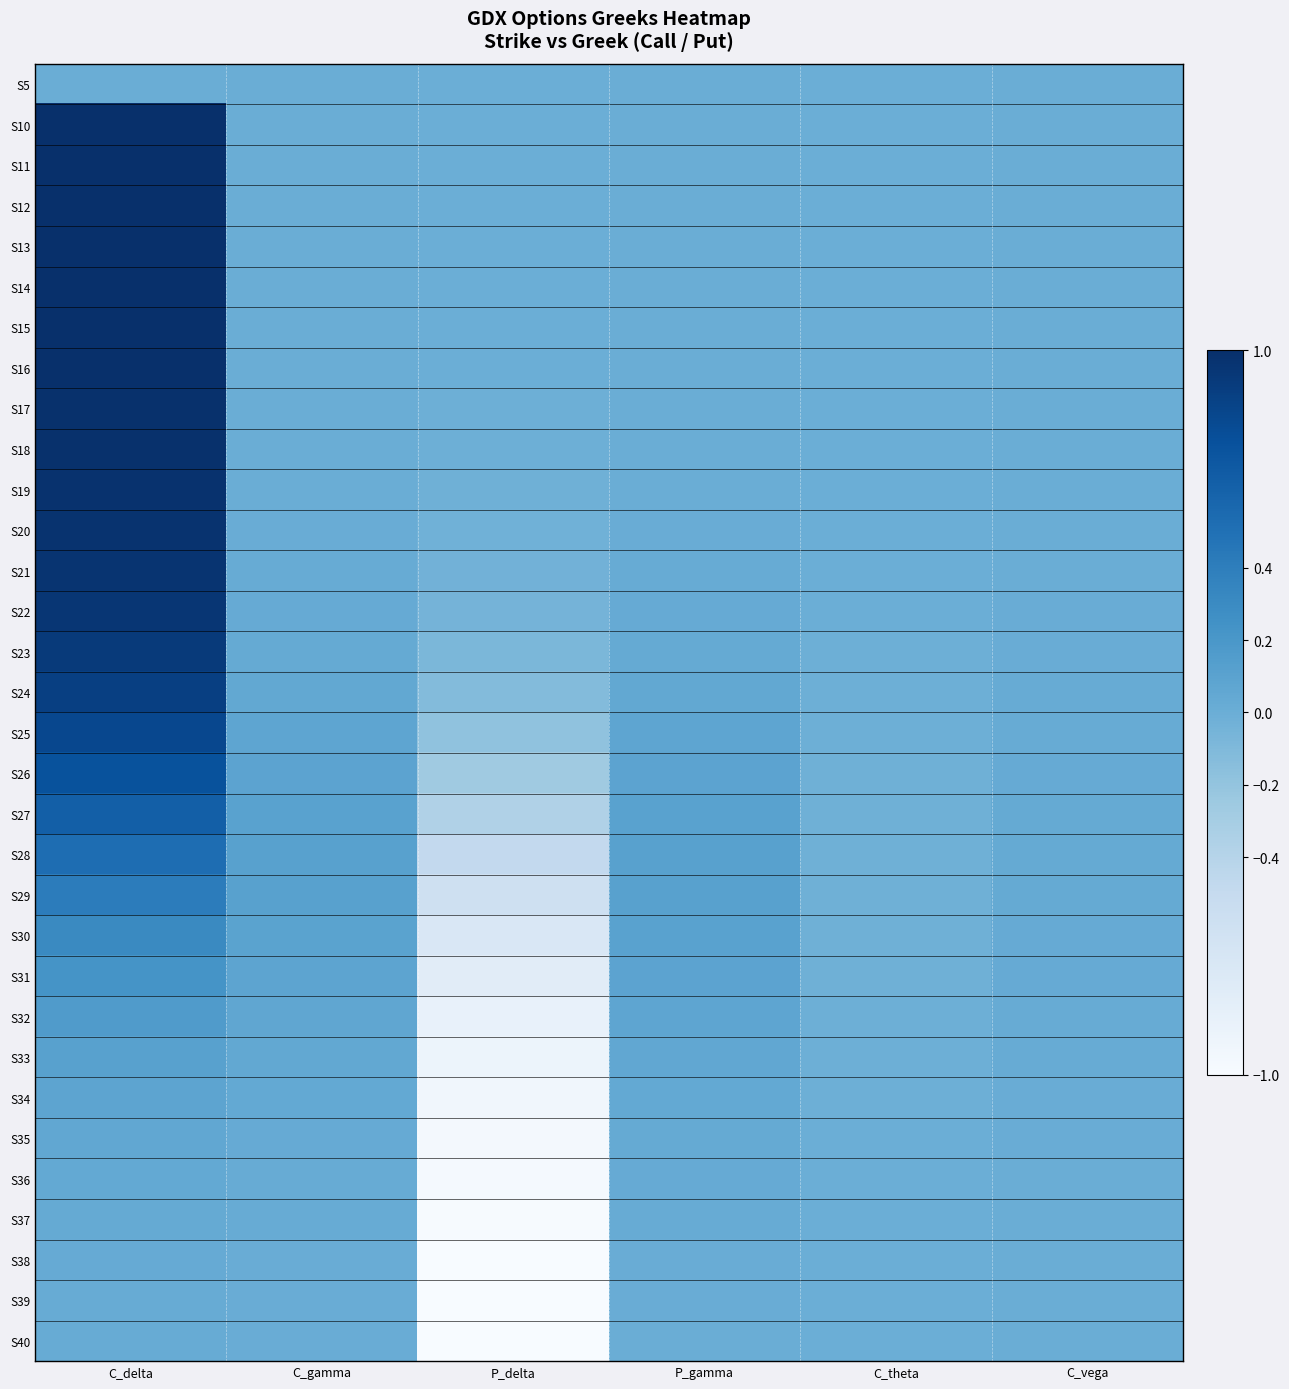

At how many categories does at least one series exceed 0?

4